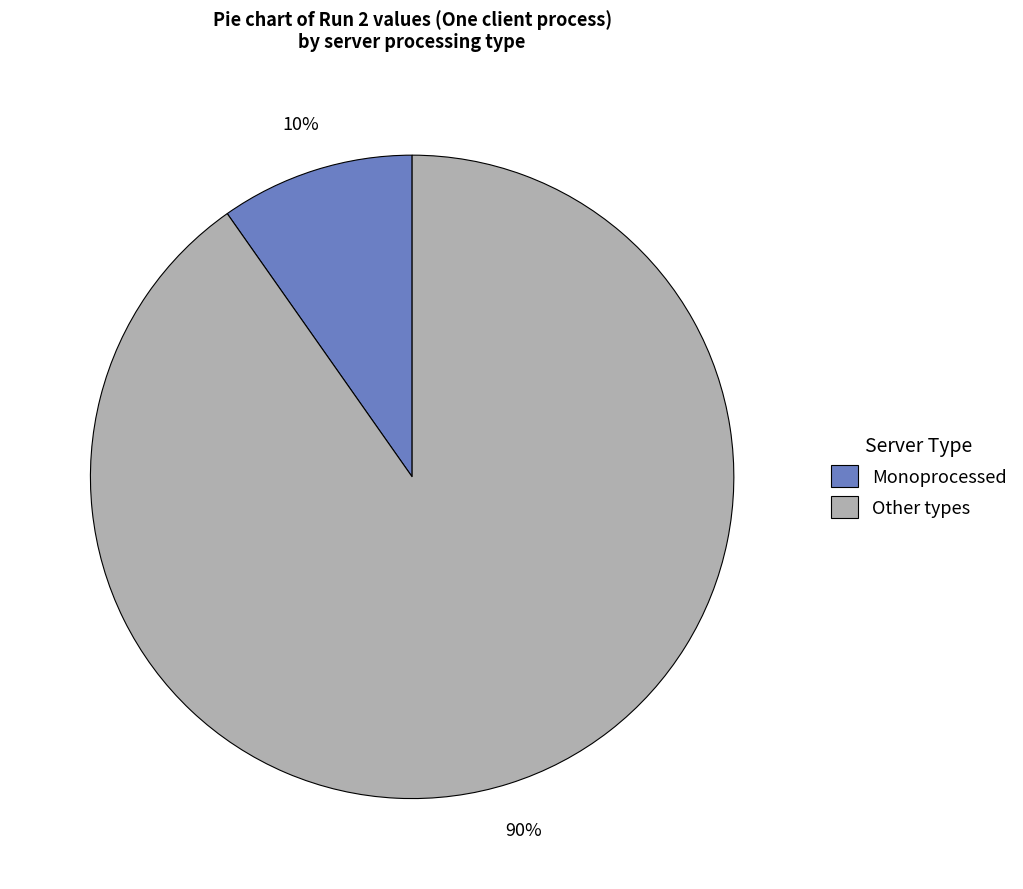

To the nearest percent, what is the combined percentage of Monoprocessed and Other types?

100%